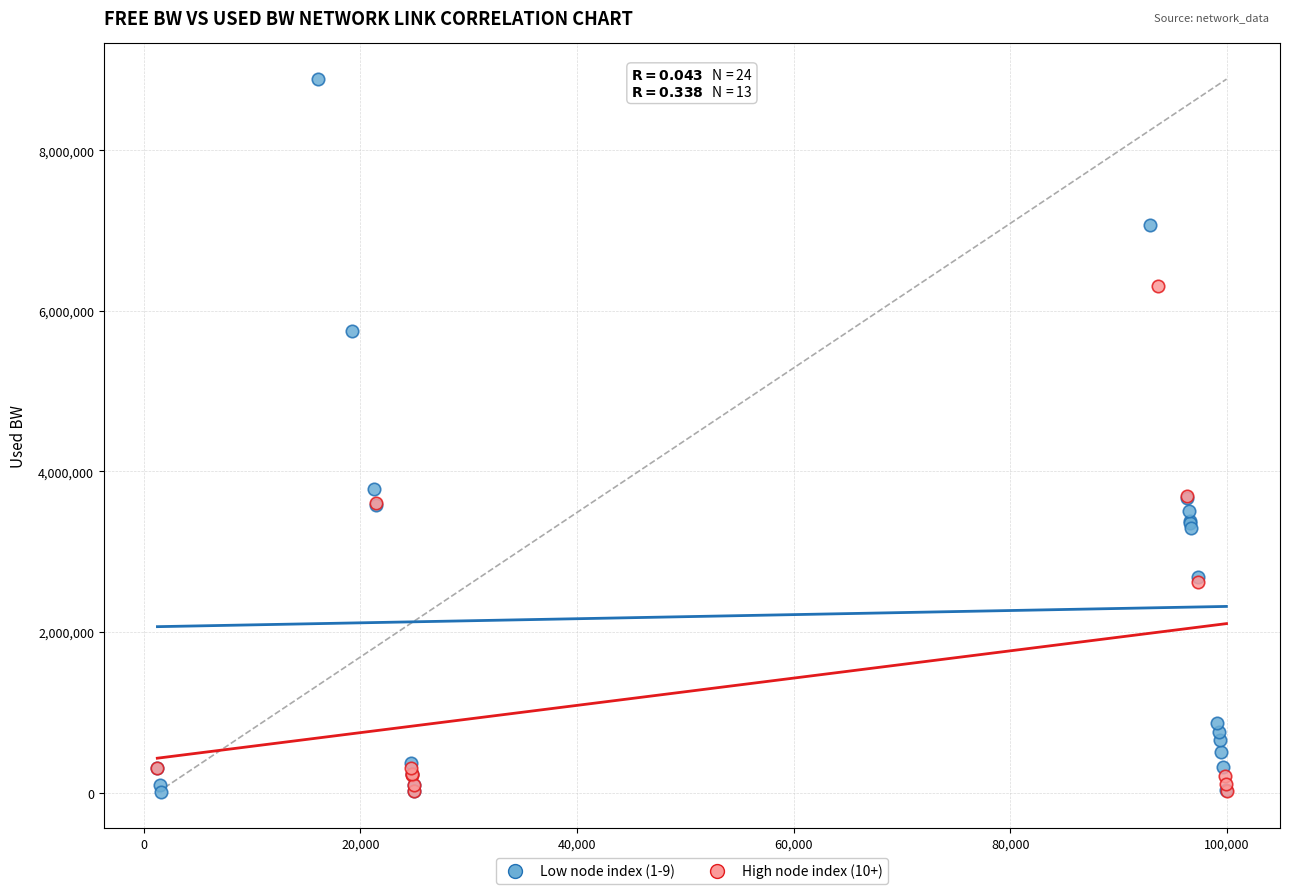

Which series reaches the maximum Y coordinate?

Low node index (1-9)